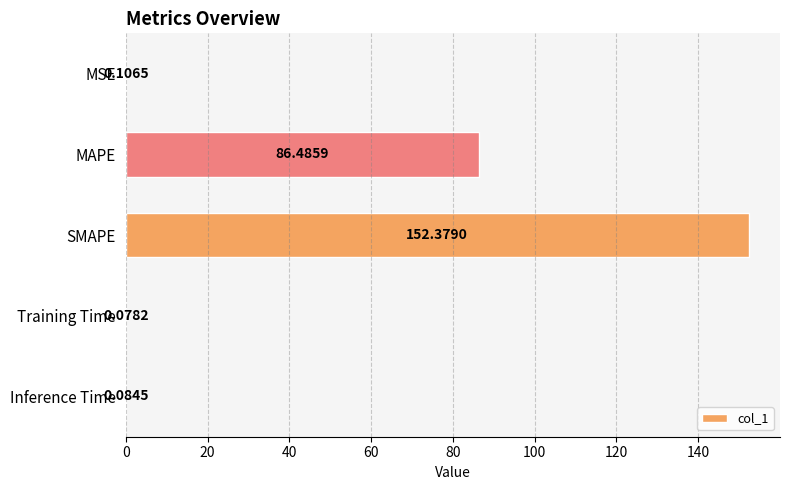

At which label is the value closest to 76?

MAPE